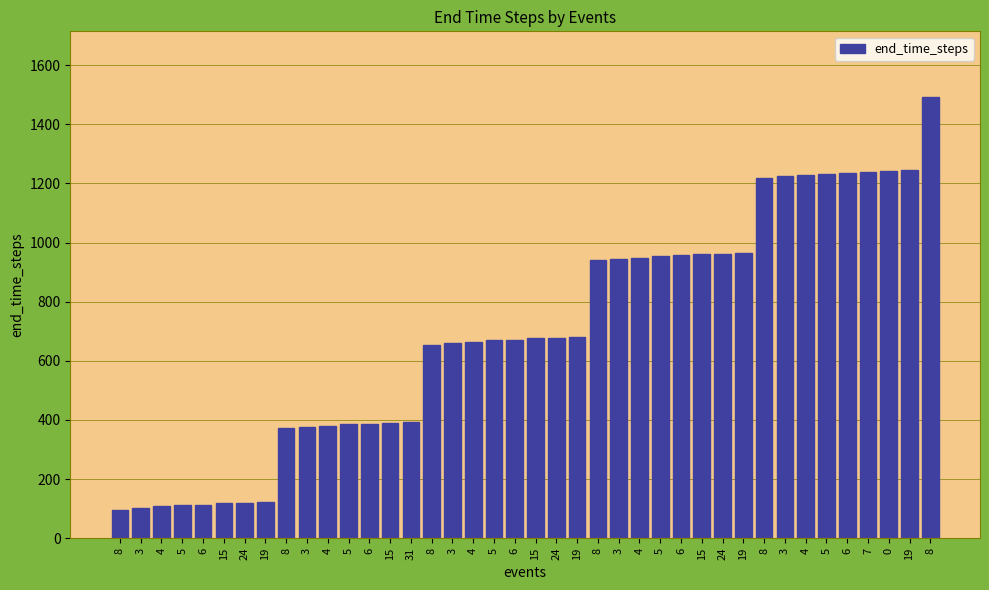

Are the bars grouped side by side (vs. stacked)?

No